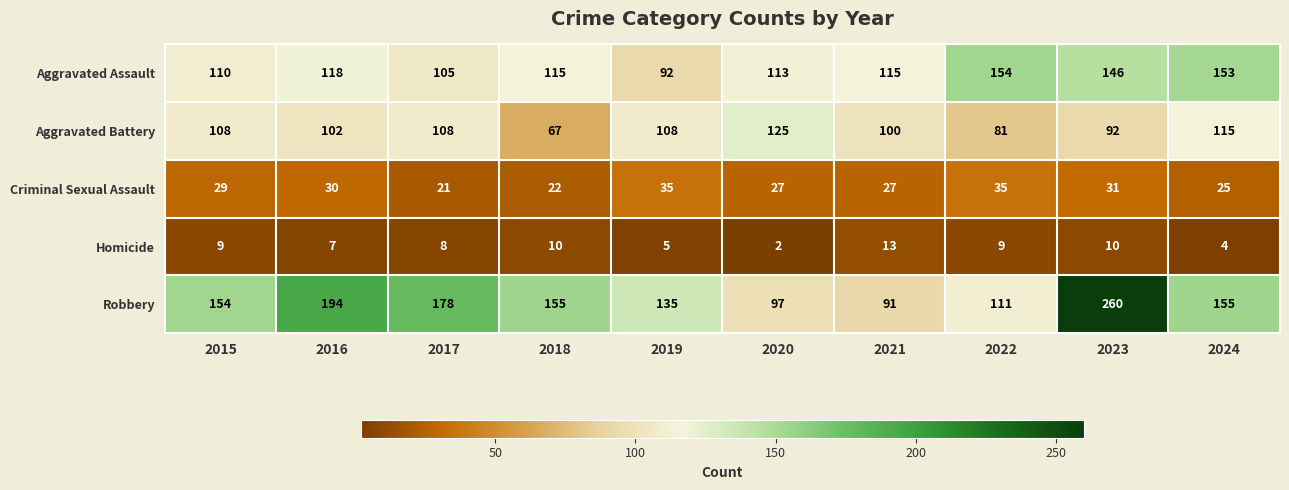

At how many categories does at least one series exceed 183?

2